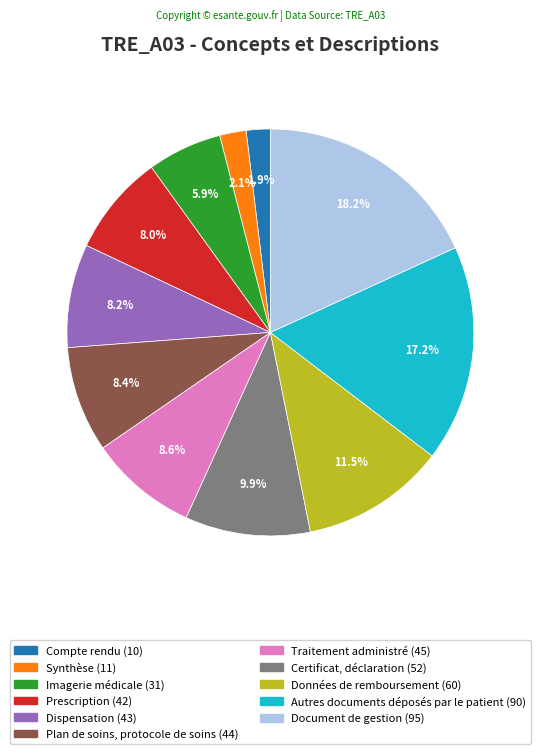

To the nearest percent, what is the combined percentage of Dispensation and Compte rendu?

10%